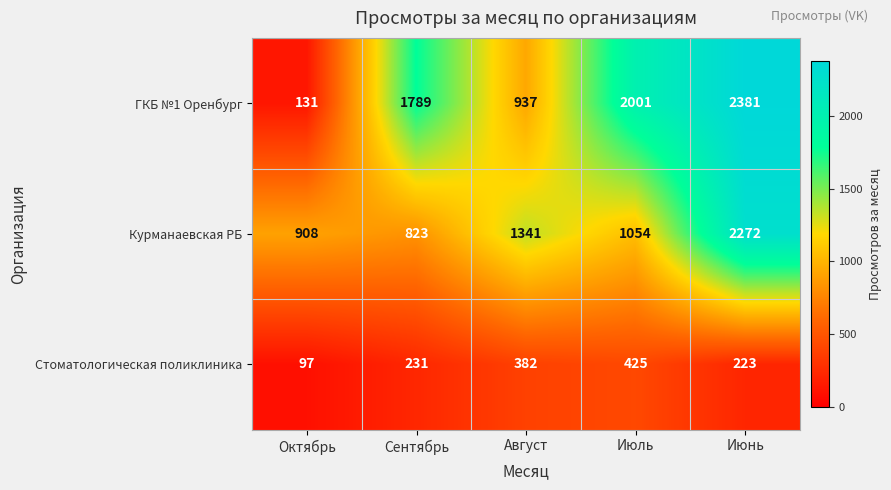

Reading left to right, extract all data points from this chart.

ГКБ №1 Оренбург: Октябрь=131	Сентябрь=1789	Август=937	Июль=2001	Июнь=2381
Курманаевская РБ: Октябрь=908	Сентябрь=823	Август=1341	Июль=1054	Июнь=2272
Стоматологическая поликлиника: Октябрь=97	Сентябрь=231	Август=382	Июль=425	Июнь=223